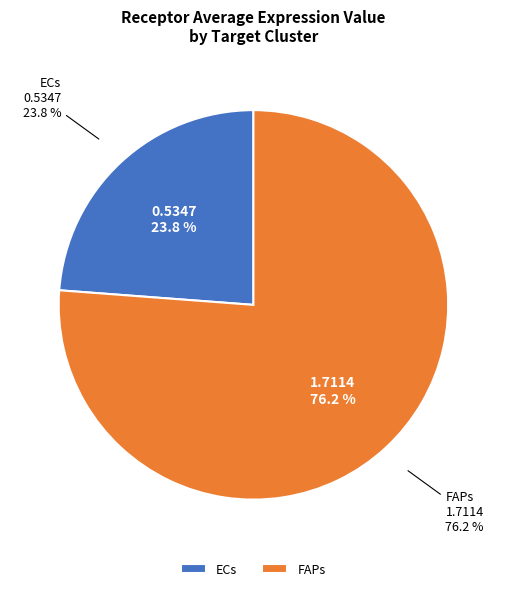

True or false: FAPs accounts for 83% of the total.

False